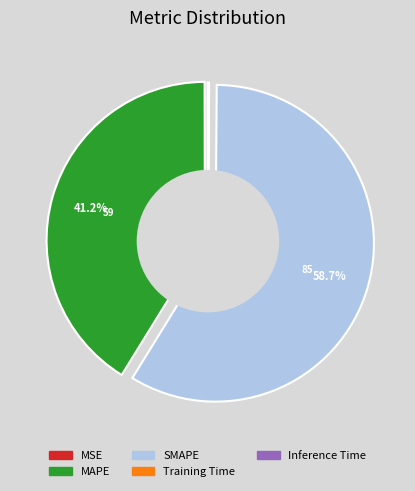

Is there any slice that represents more than half of the pie?

Yes